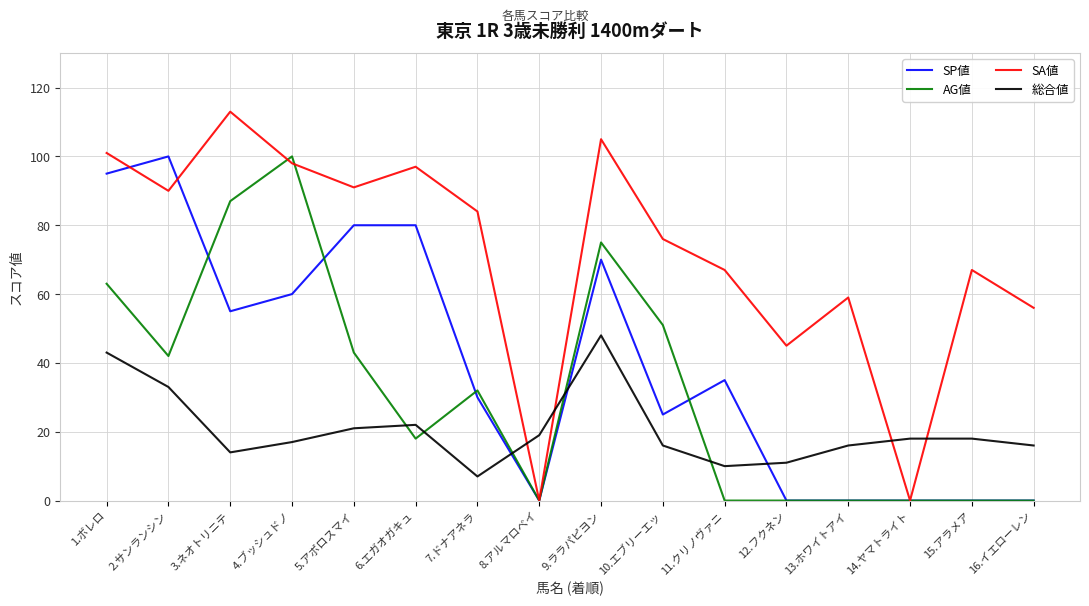

Is the value of SA値 at 3.ネオトリニテ greater than the value of SP値 at 14.ヤマトライト?

Yes